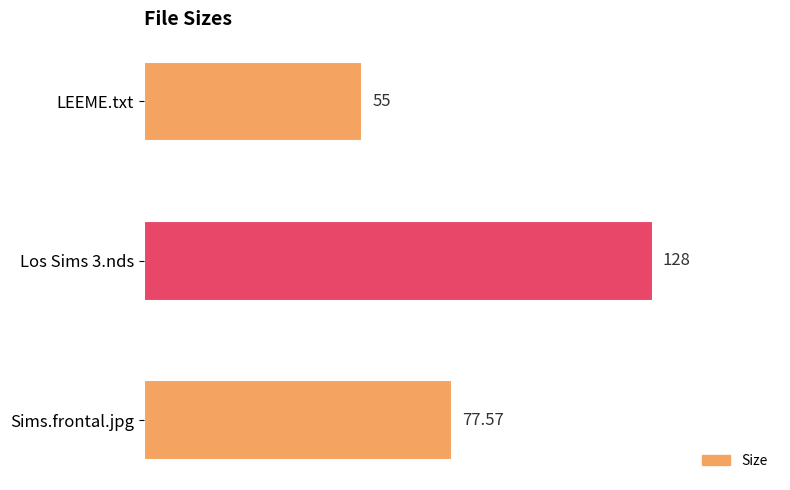

Between Los Sims 3.nds and Sims.frontal.jpg, which is larger?

Los Sims 3.nds